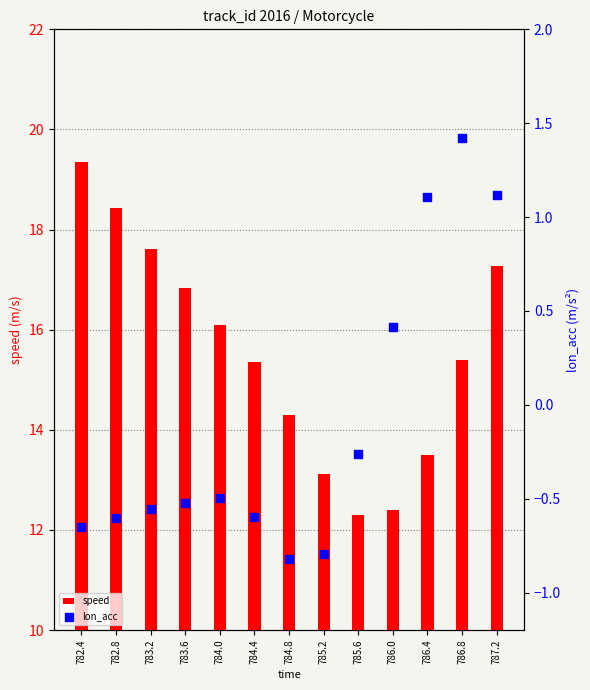

Which series reaches the maximum Y coordinate?

speed